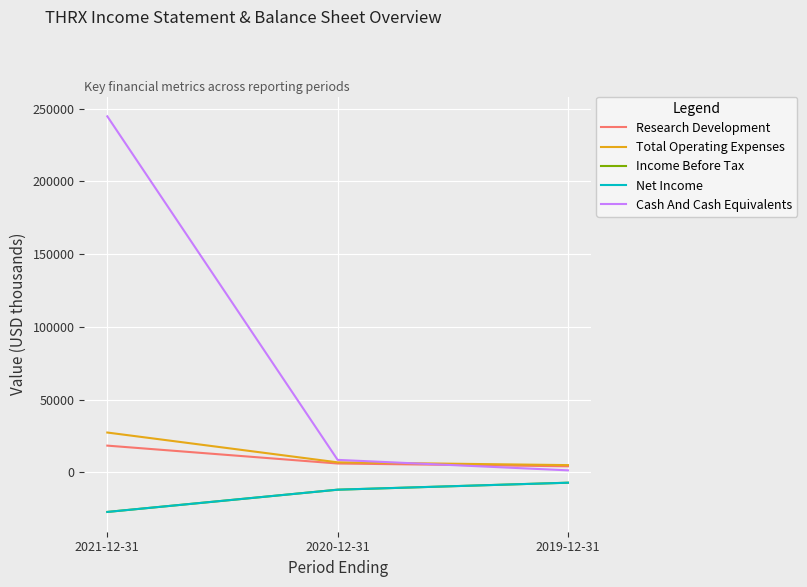

What position from the right is 2020-12-31?

2